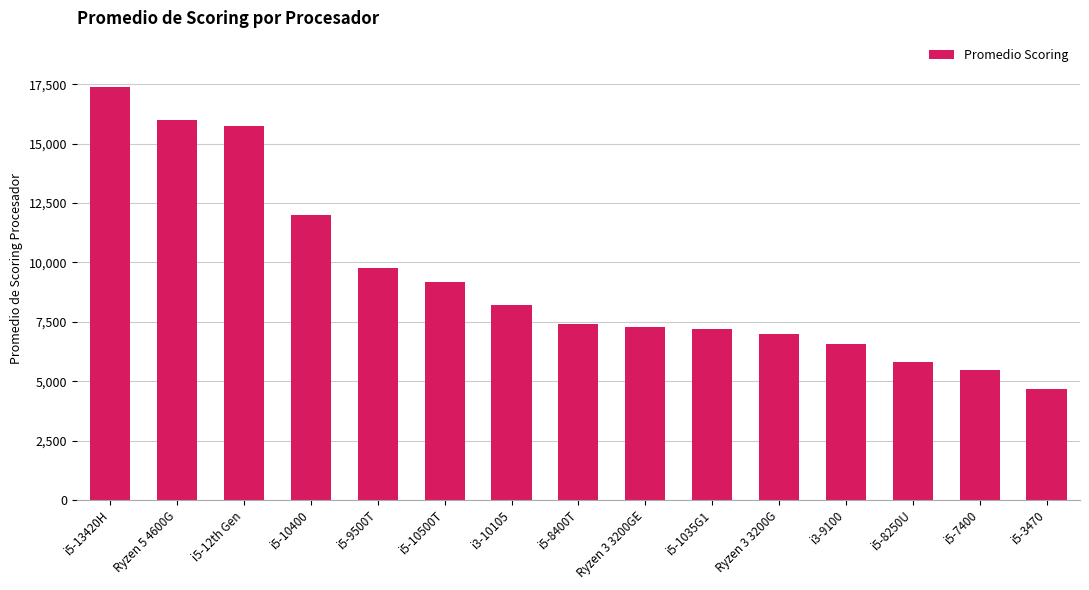

The chart shows a value of 2751 at i5-10400. True or false?

False